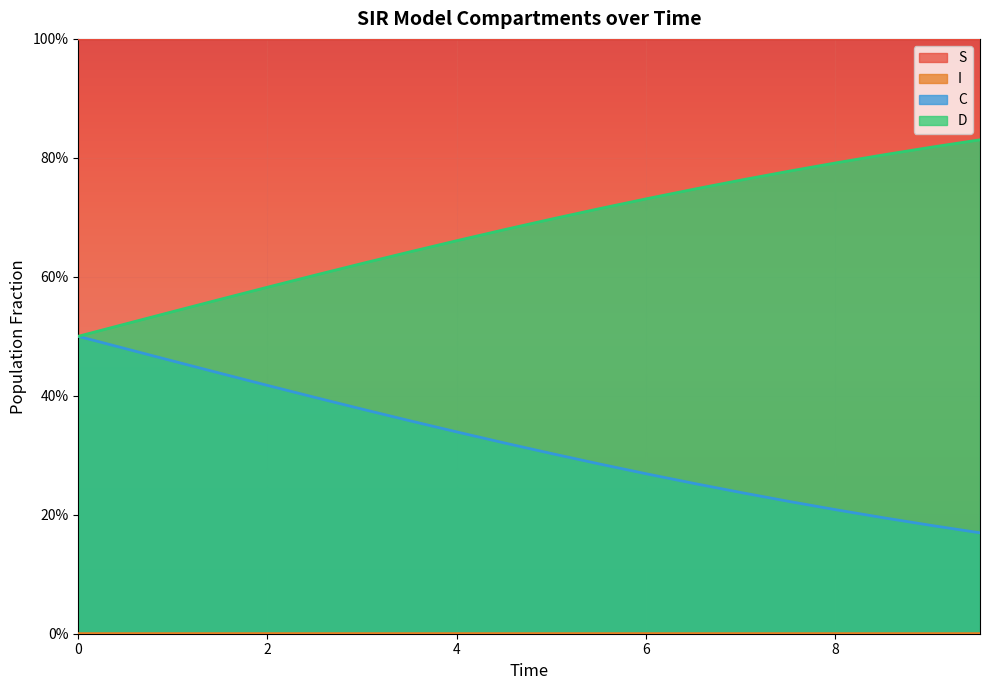

Between 9.03010033444816 and 5.518394648829432, which is larger?

9.03010033444816